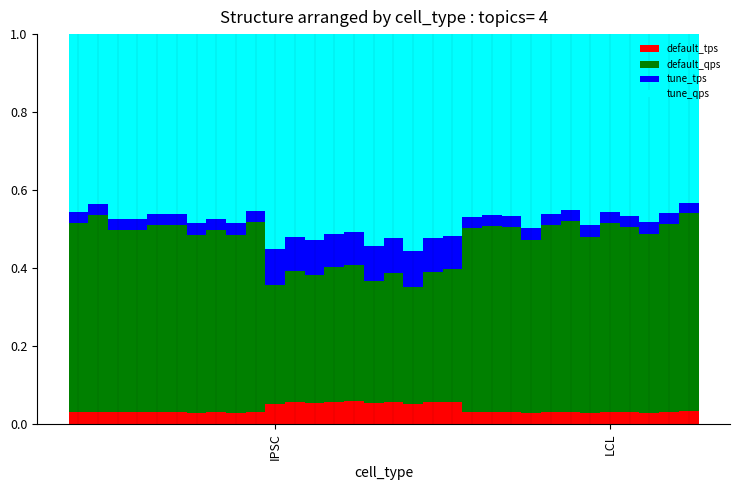

Count the default_tps values in the range 0 to 1.

32